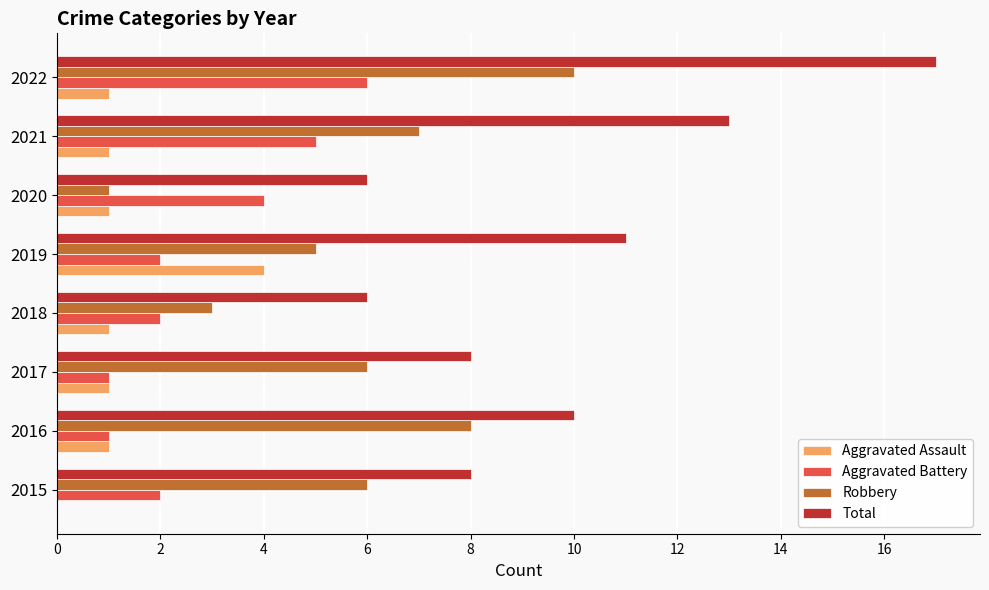

Which label corresponds to the largest value in the chart?

2022